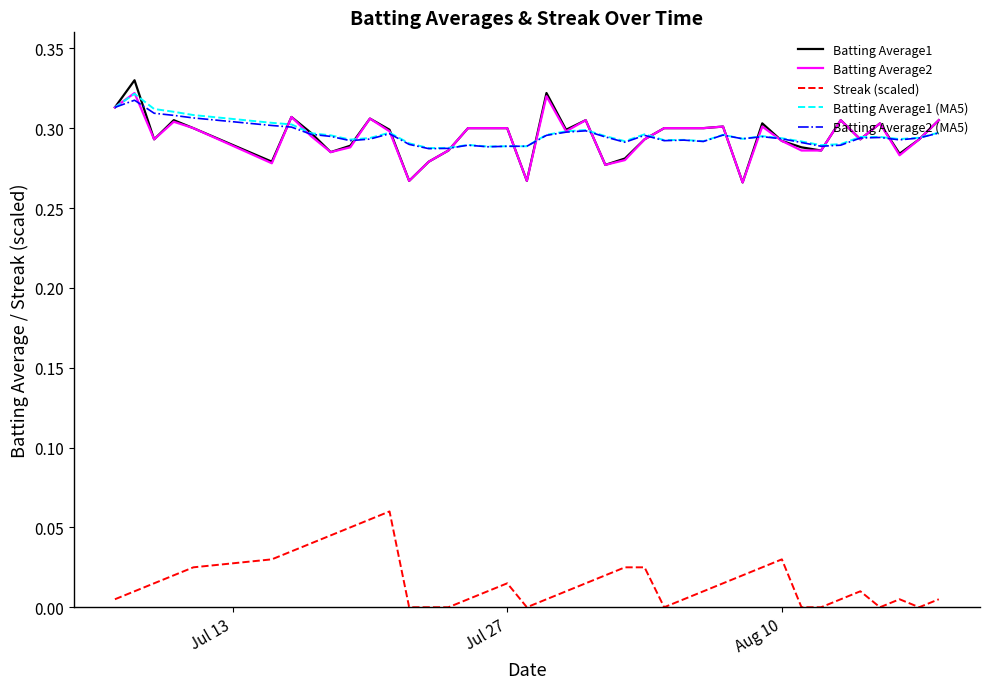

True or false: Batting Average2 and Streak (scaled) cross at least once.

False